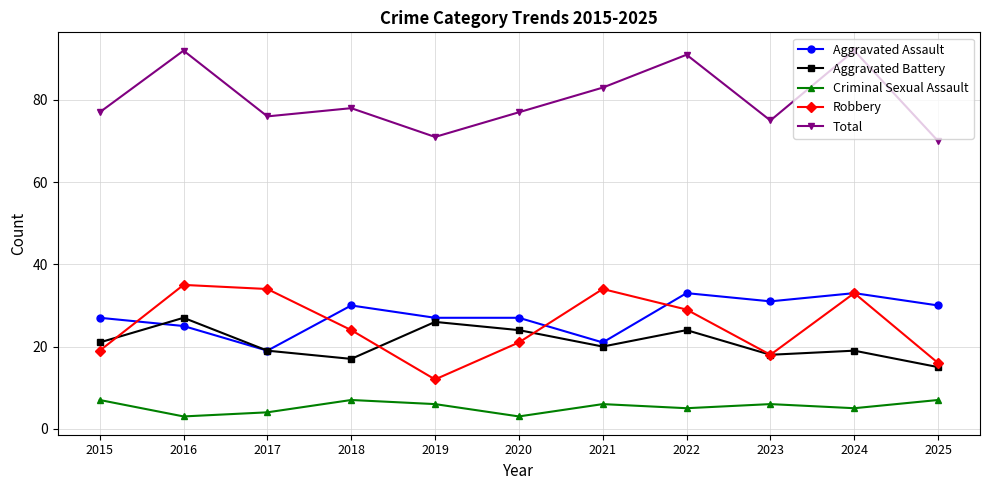

Is the value of Aggravated Assault at 2015 greater than the value of Aggravated Battery at 2018?

Yes